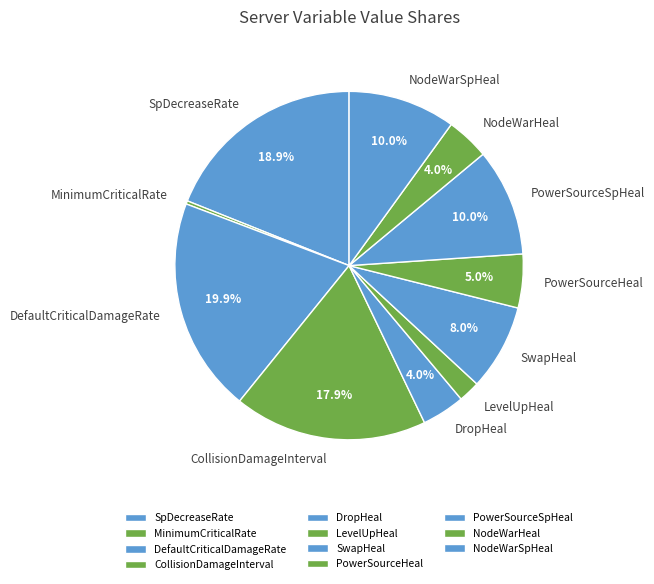

To the nearest percent, what is the difference between the SpDecreaseRate and NodeWarHeal slice percentages?

15%